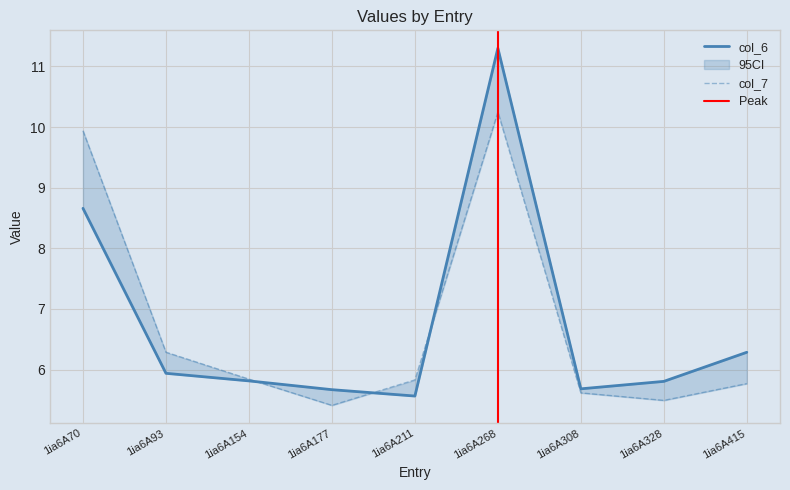

What is the approximate value of col_6 at 1ia6A211?

5.6